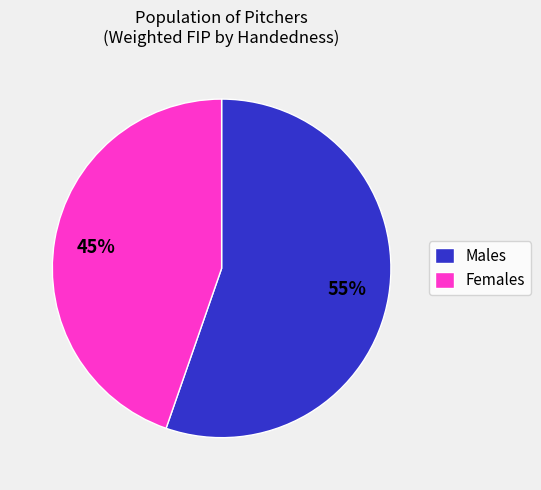

What percentage is the Males slice, to the nearest percent?

55%